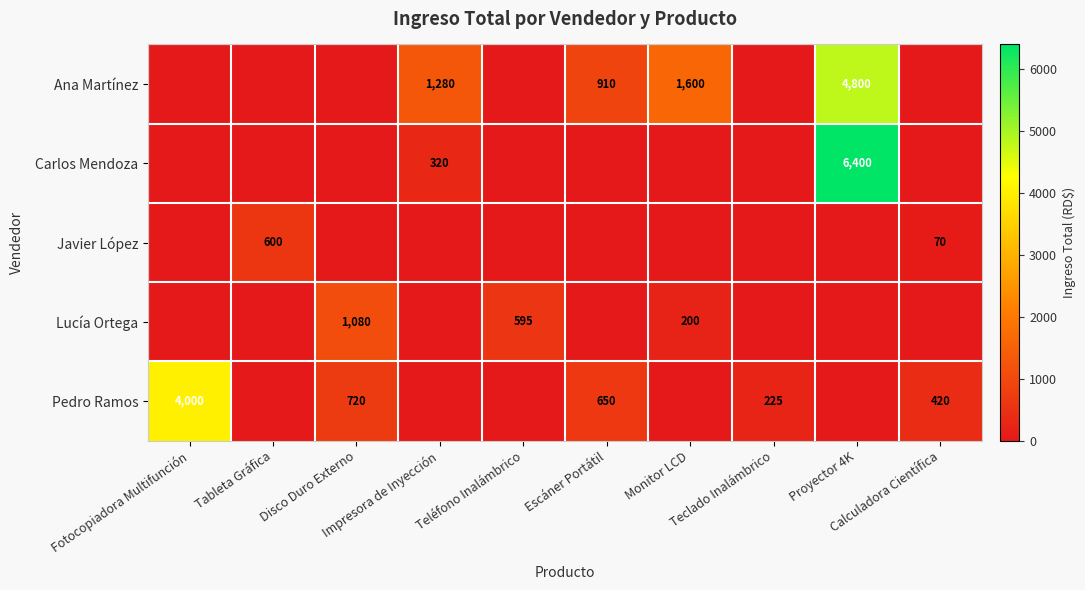

What is the total value across all series at Impresora de Inyección?

1600